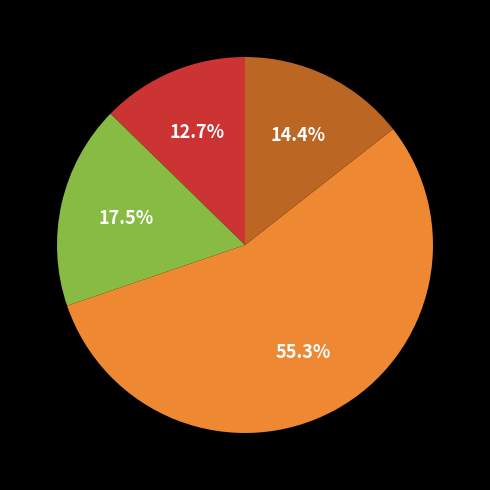

Is there a majority slice in this chart?

Yes